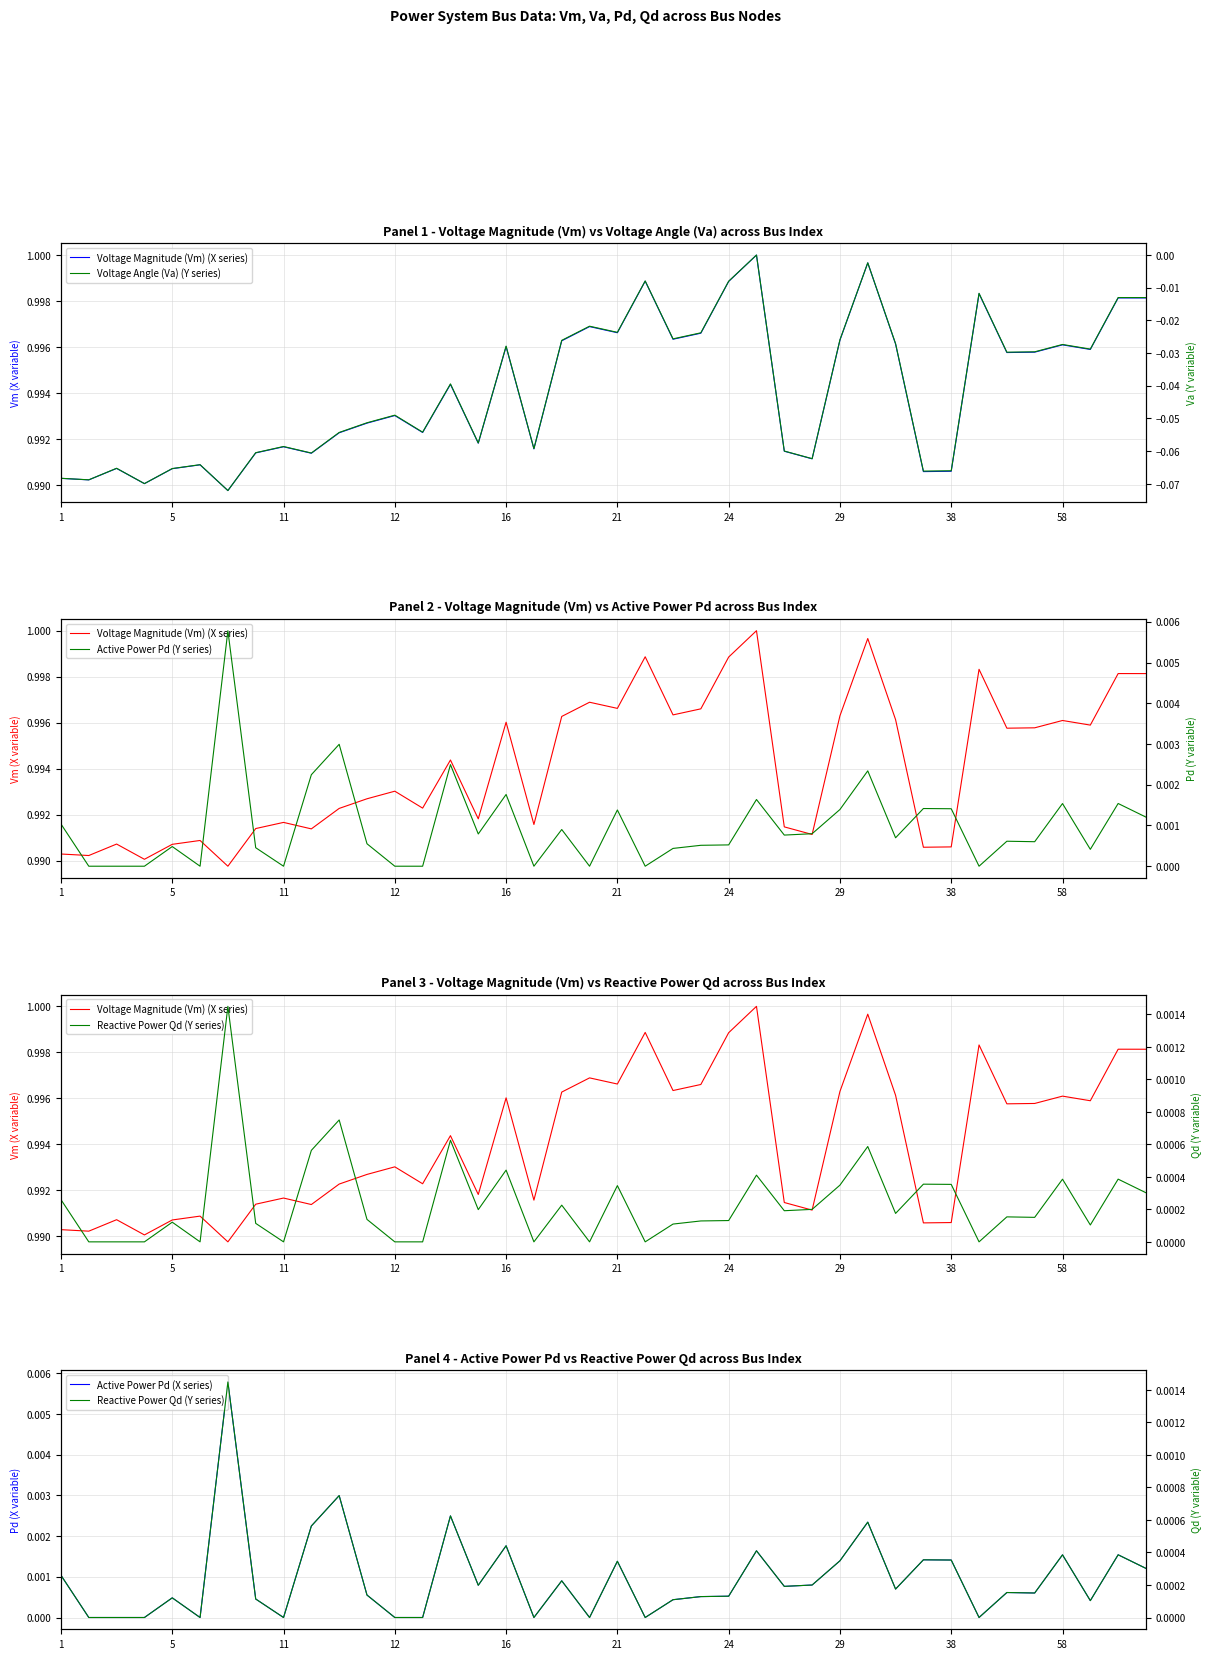

Does the chart have visible grid lines?

Yes